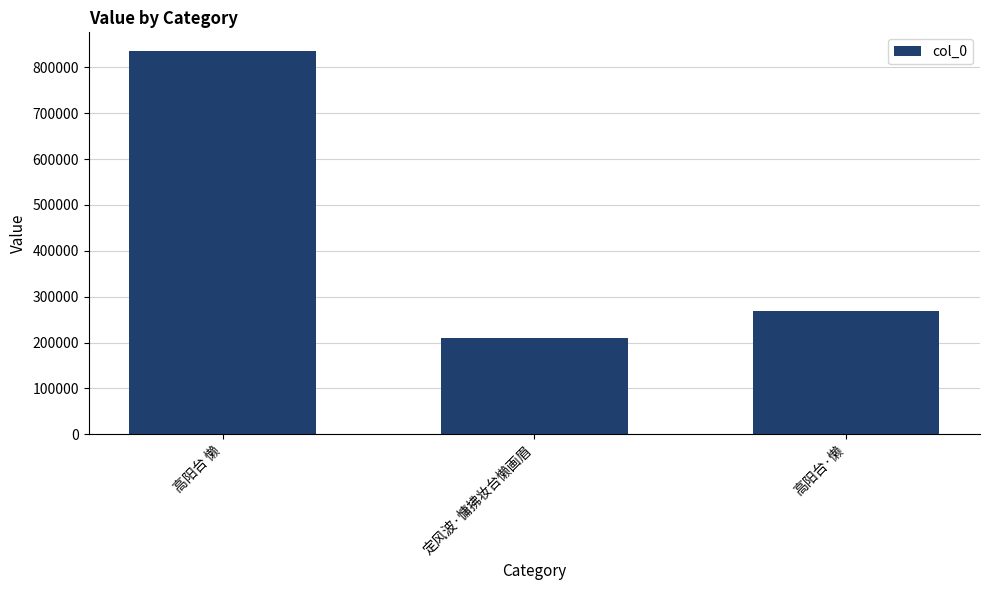

The chart shows a value of 267997 at 高阳台·懒. True or false?

True